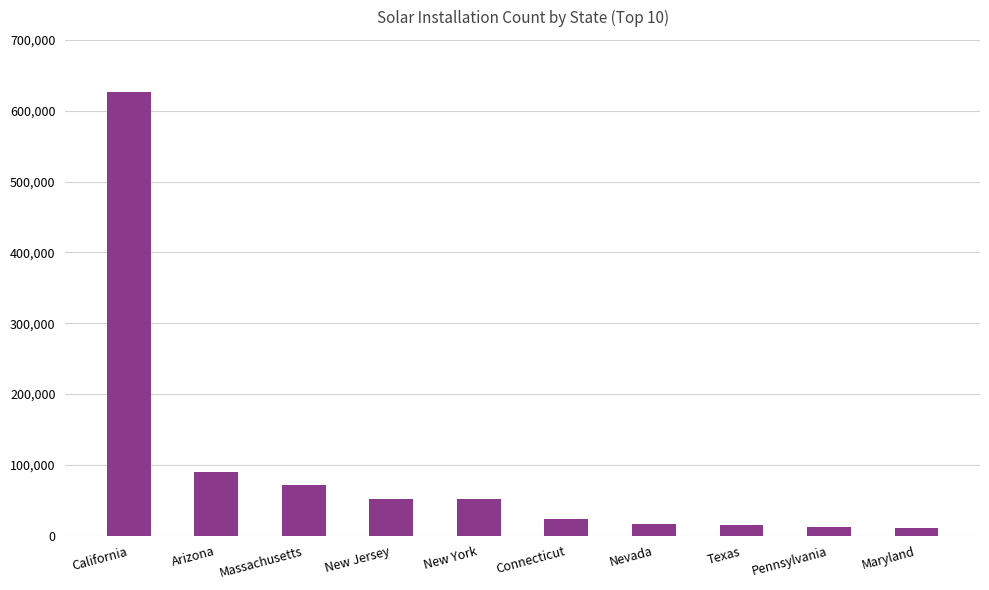

How many data points does each series have?

10